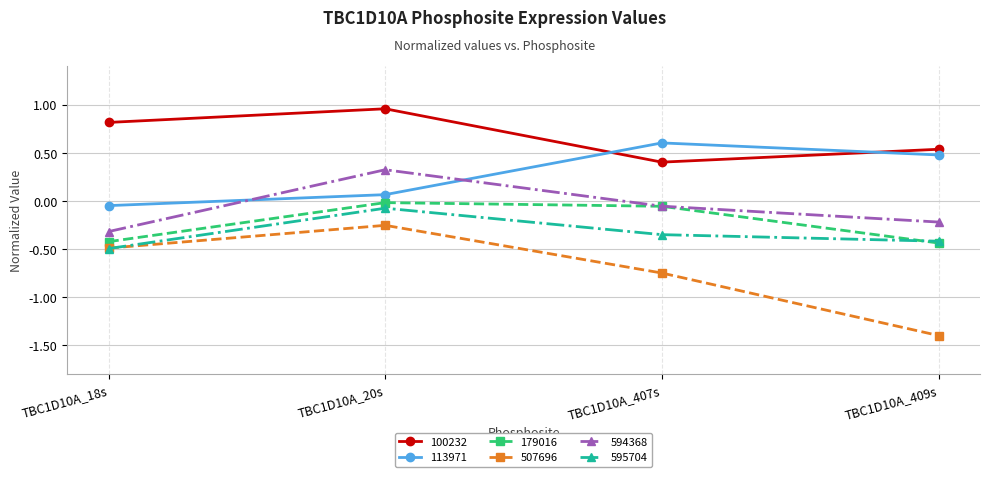

Where is the first local minimum for 100232?

TBC1D10A_407s